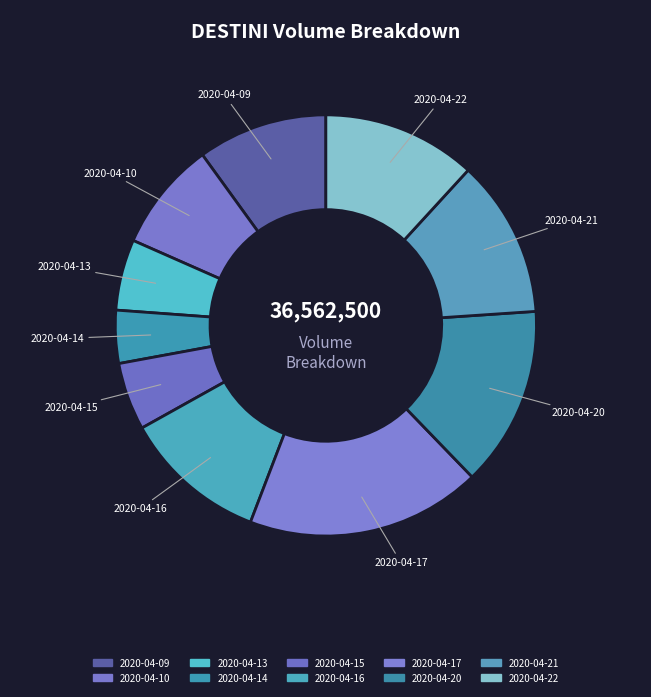

How many slices are in this pie chart?

10